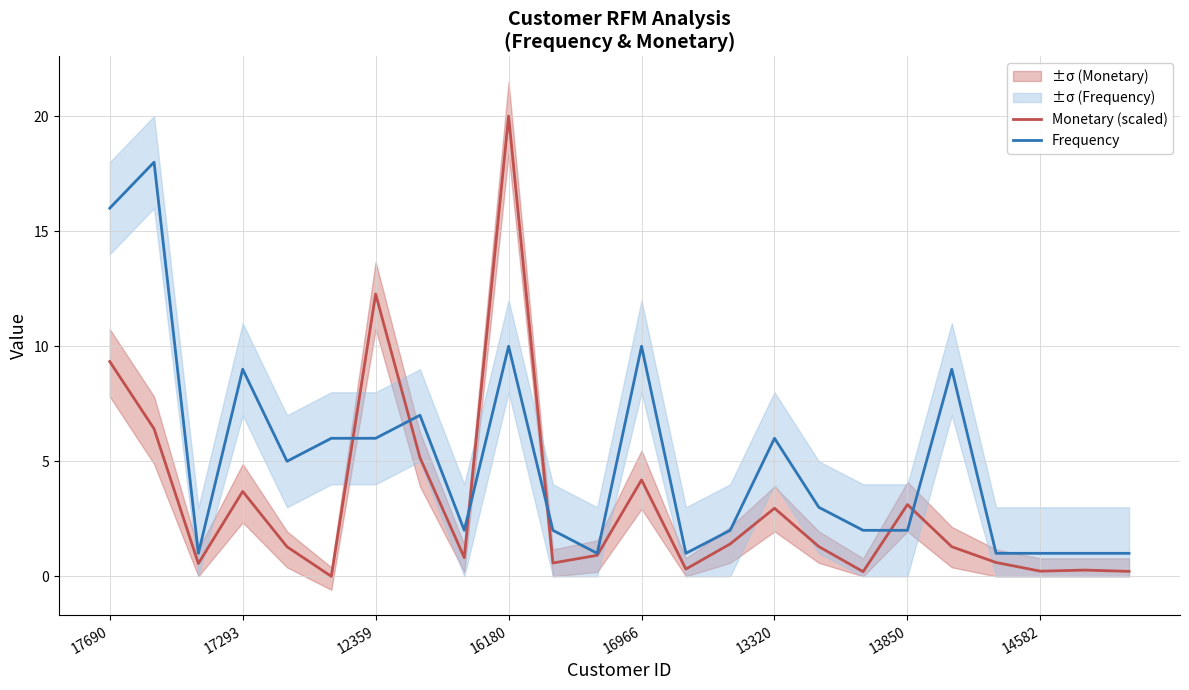

Which series has the widest spread of values?

Monetary (scaled)